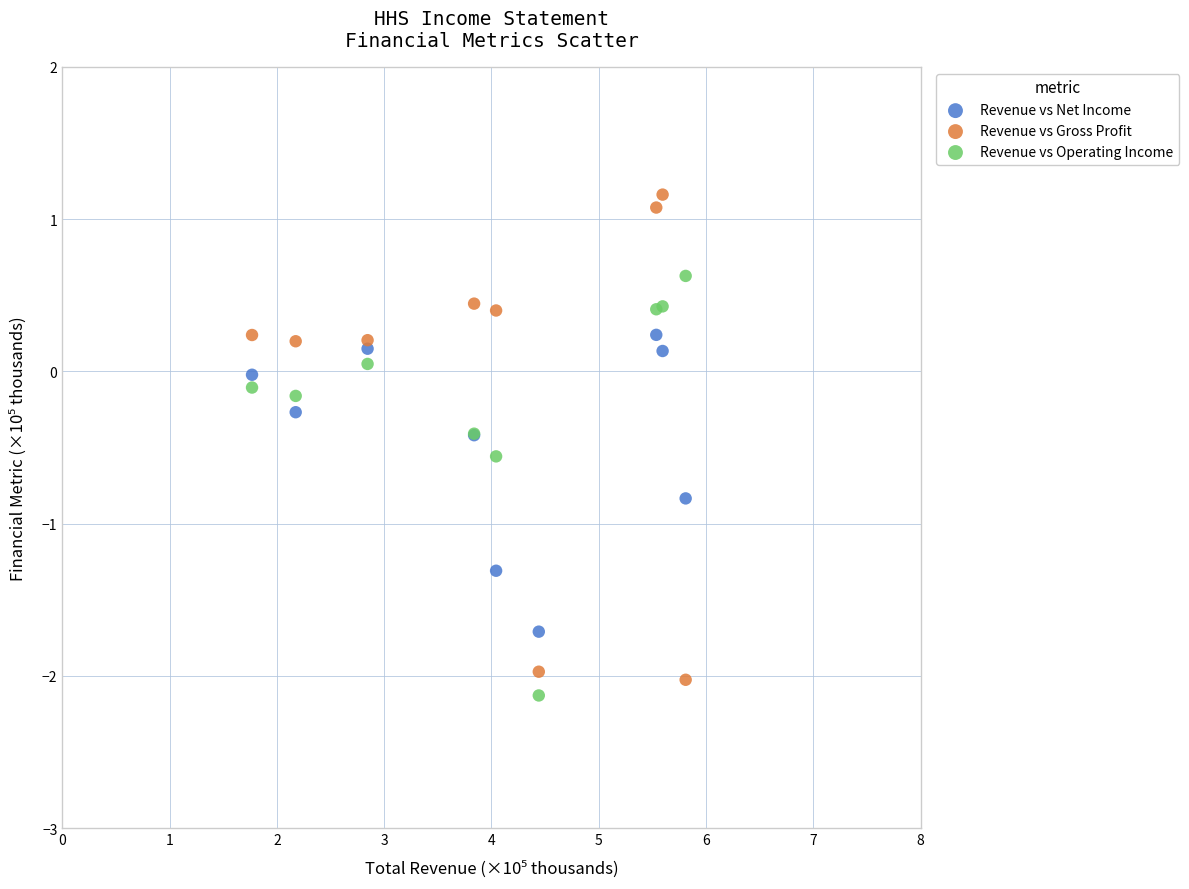

What is the X range (max minus min) for the scatter plot?

4.0